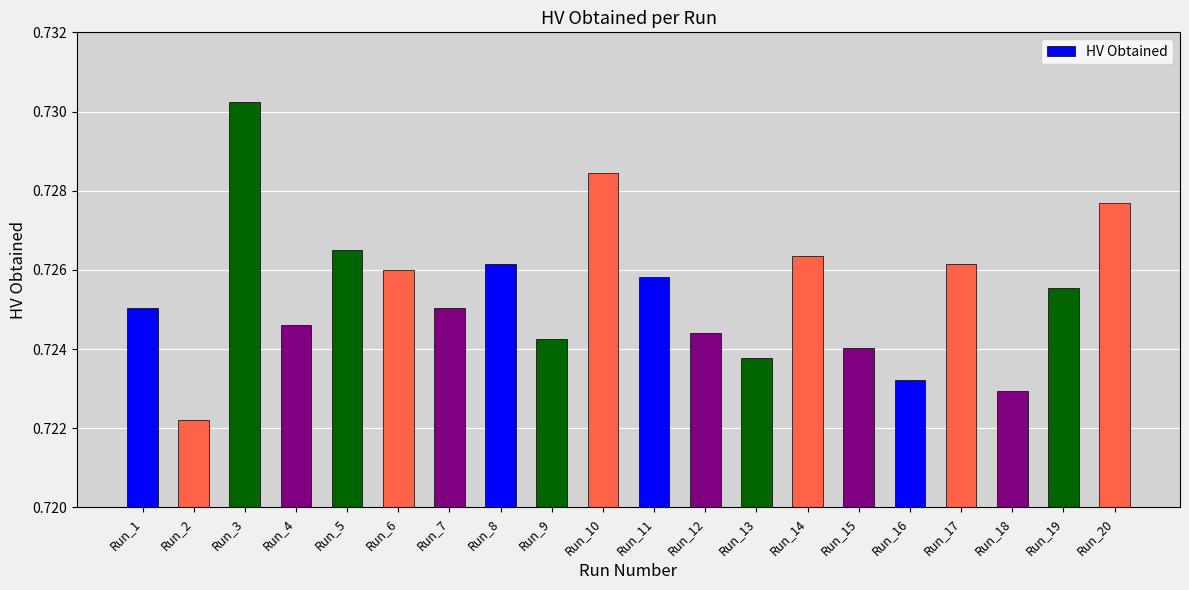

What is the sum of the values at Run_6 and Run_18?

1.4